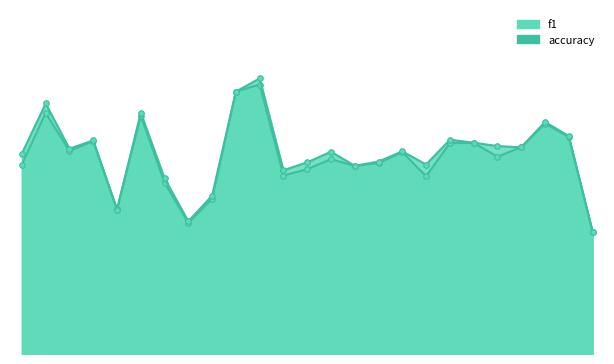

At which category does f1 reach its first local valley?

3